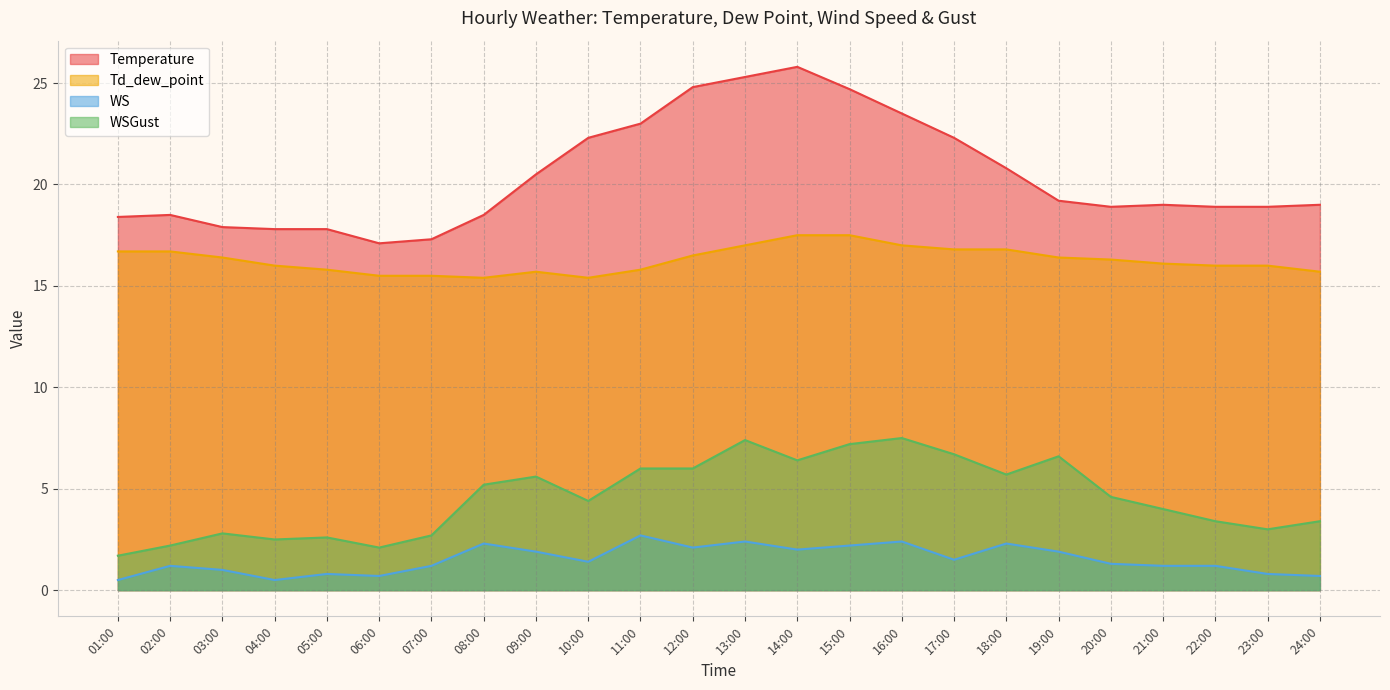

What is the sum of all WS values?

36.2